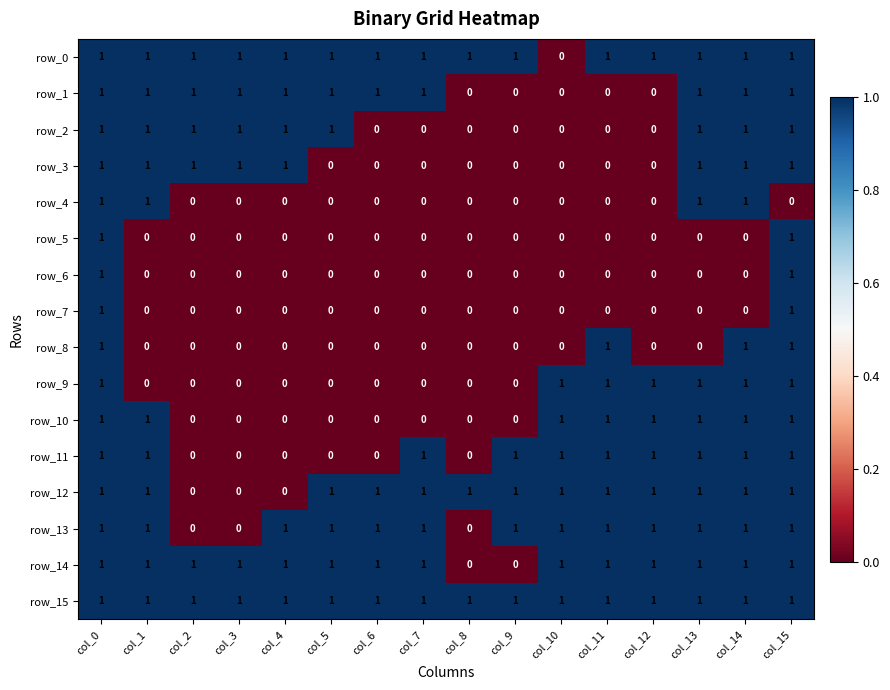

Count the row_14 values in the range 1 to 2.

14